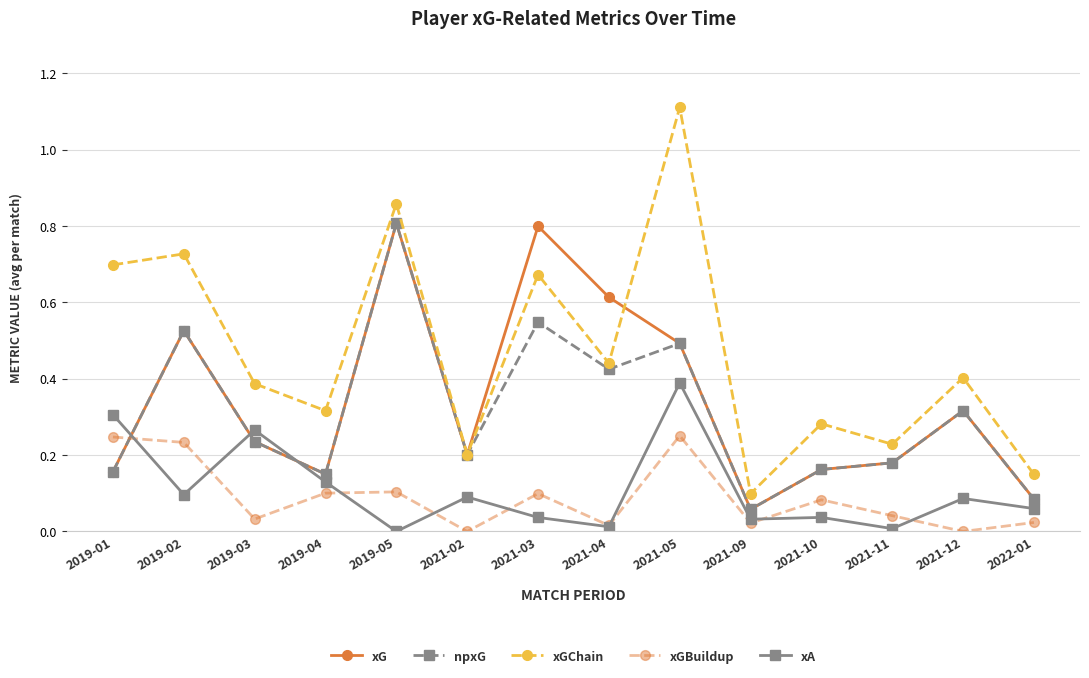

Which category has the lowest value in the xG series?

2021-09